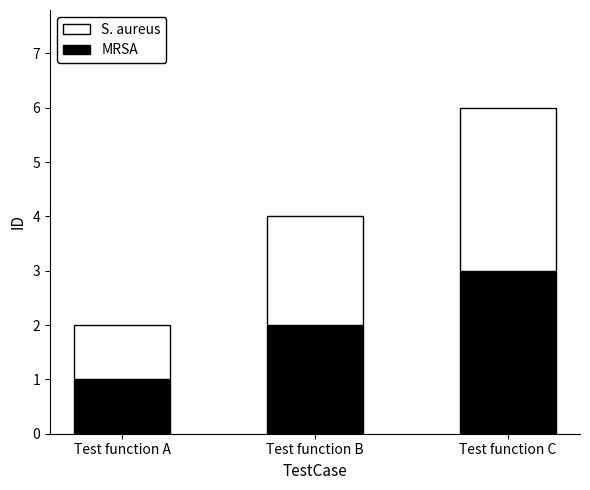

How many data points in MRSA are less than 2?

1